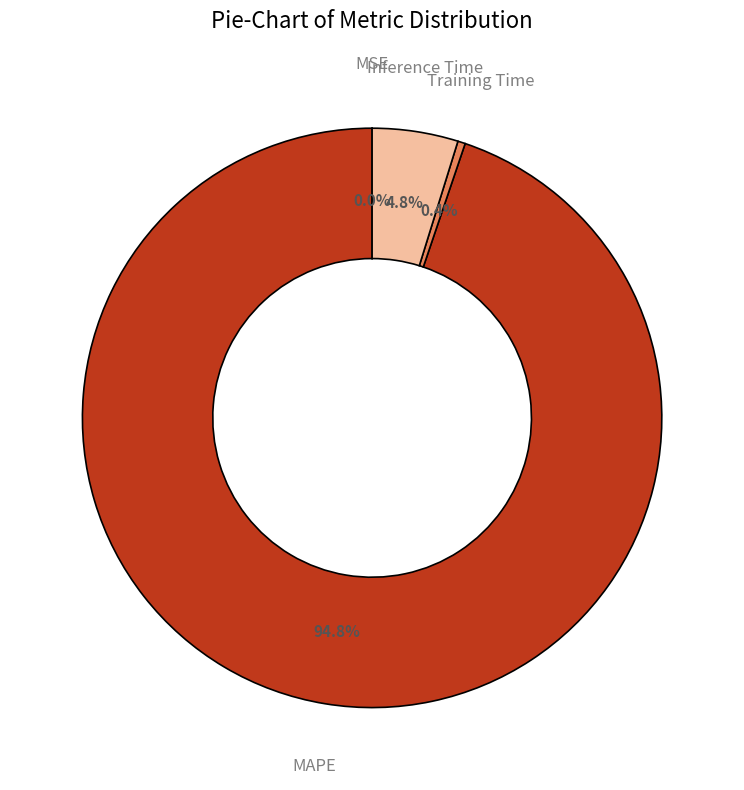

Which slice represents more than half of the pie?

MAPE